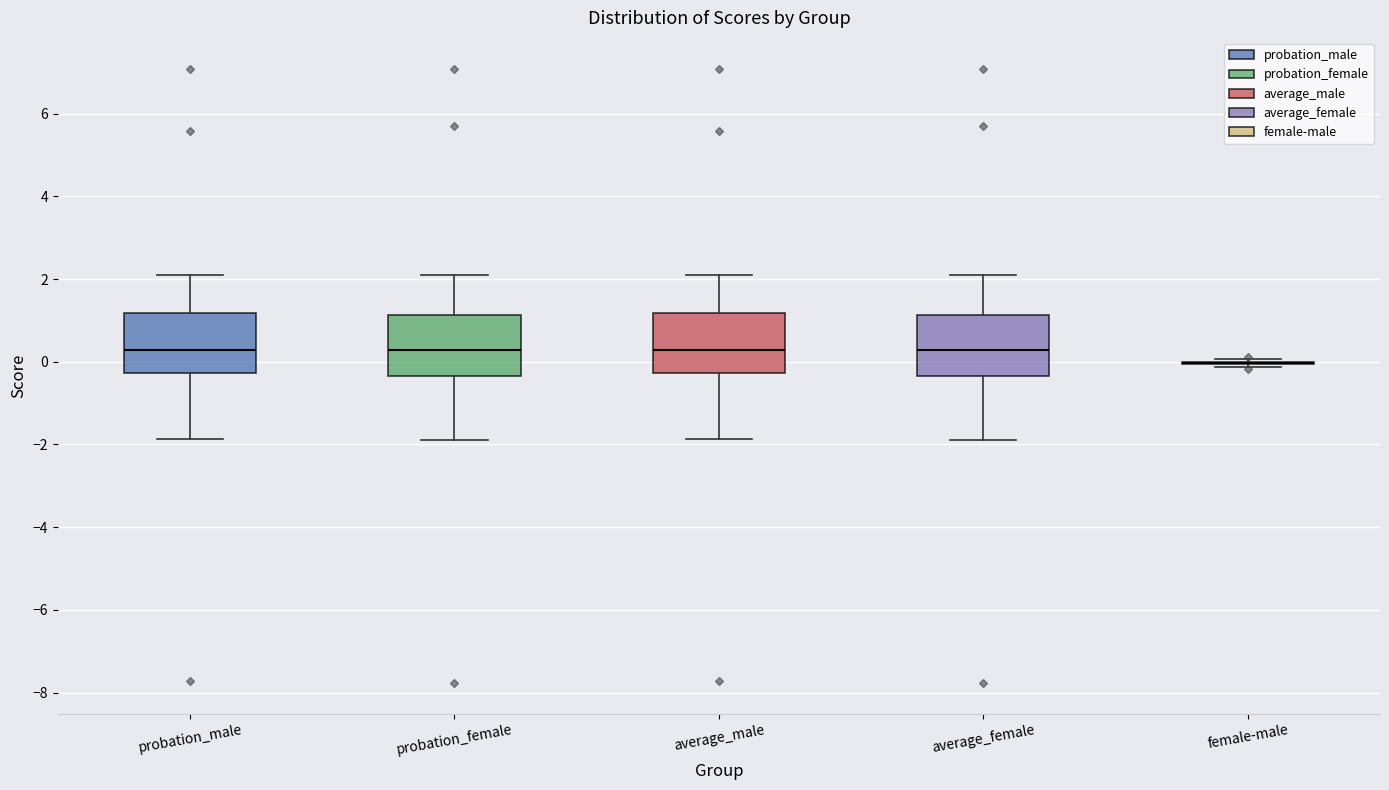

Reading left to right, read every box against the y-axis: the position of its median line, the range the box covers, and the ends of its whiskers. The values are not printed on the chart, so give them approximately, as read against the axis.

probation_male: median 0.2, box -0.2 to 1.2, whiskers -1.8 to 2.0
probation_female: median 0.2, box -0.4 to 1.2, whiskers -1.8 to 2.2
average_male: median 0.2, box -0.2 to 1.2, whiskers -1.8 to 2.0
average_female: median 0.2, box -0.4 to 1.2, whiskers -1.8 to 2.2
female-male: box collapsed to a line at 0.0, whiskers -0.2 to 0.0